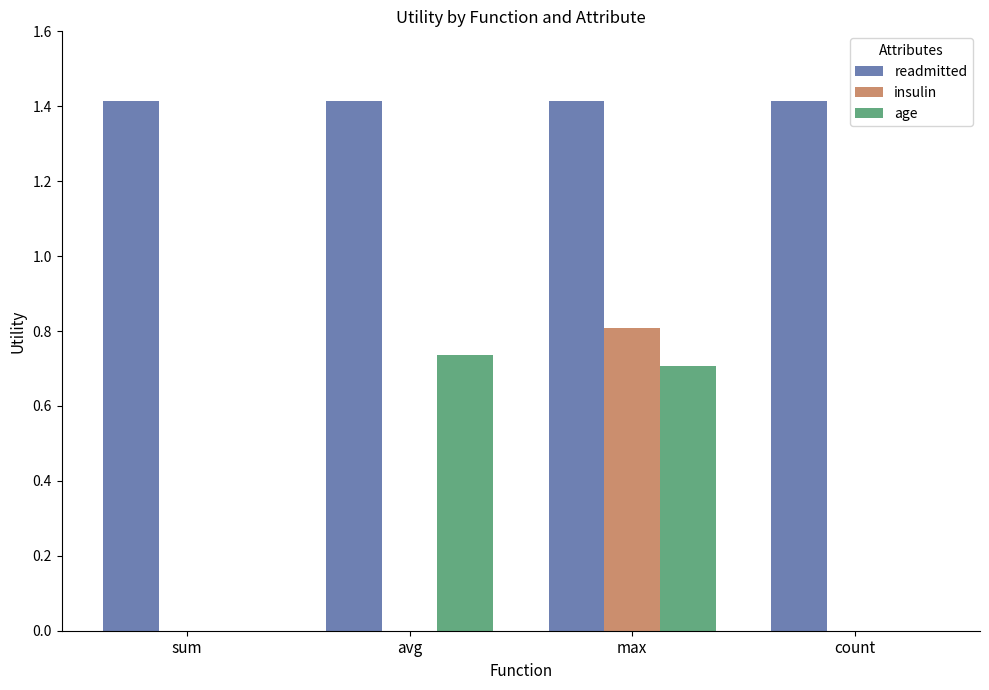

The value of readmitted at max is 2.4. True or false?

False